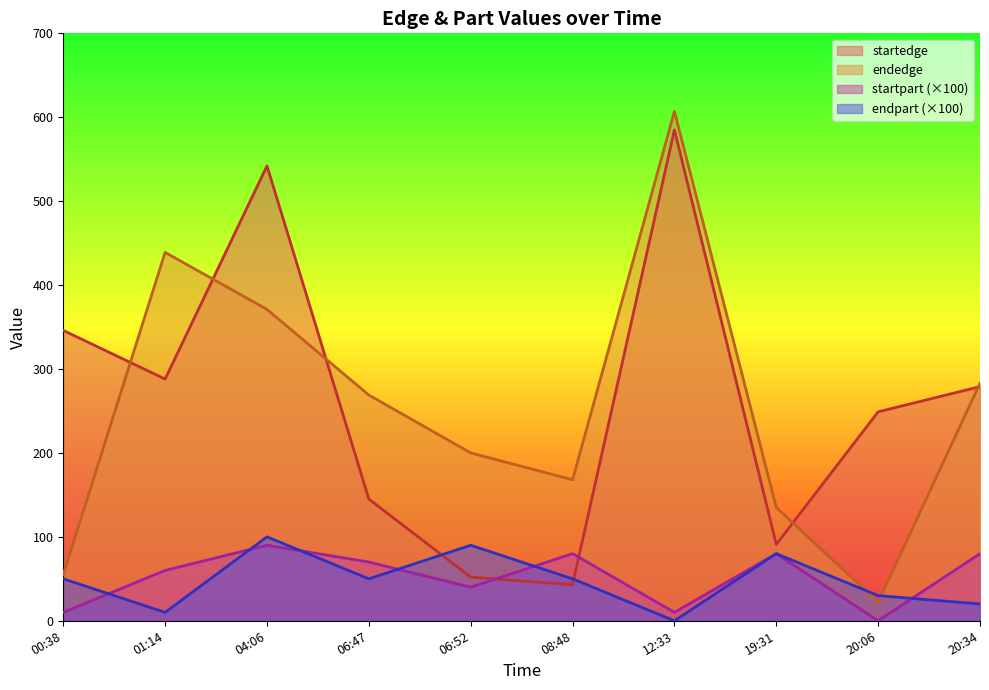

Where is startedge nearest to the value 314?

01:14